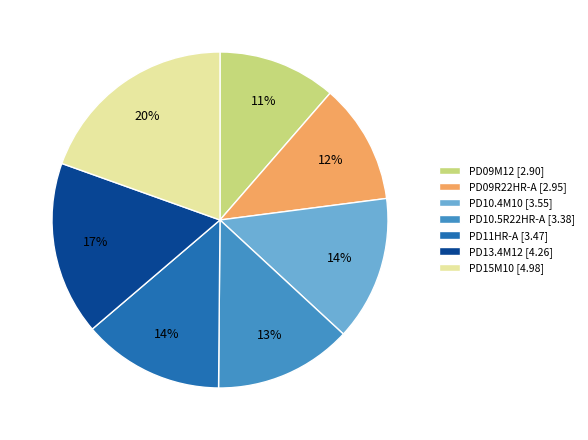

To the nearest percent, what percentage of the pie is PD11HR-A?

14%